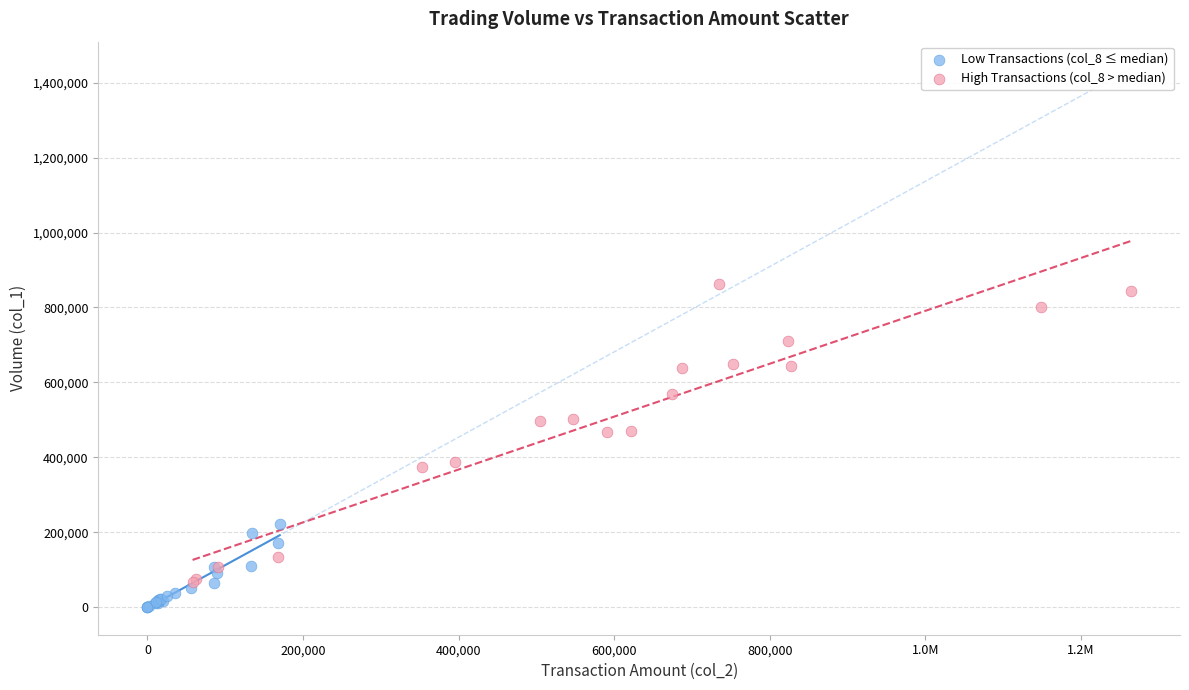

What are all the series names shown in the legend?

Low Transactions (col_8 ≤ median), High Transactions (col_8 > median)